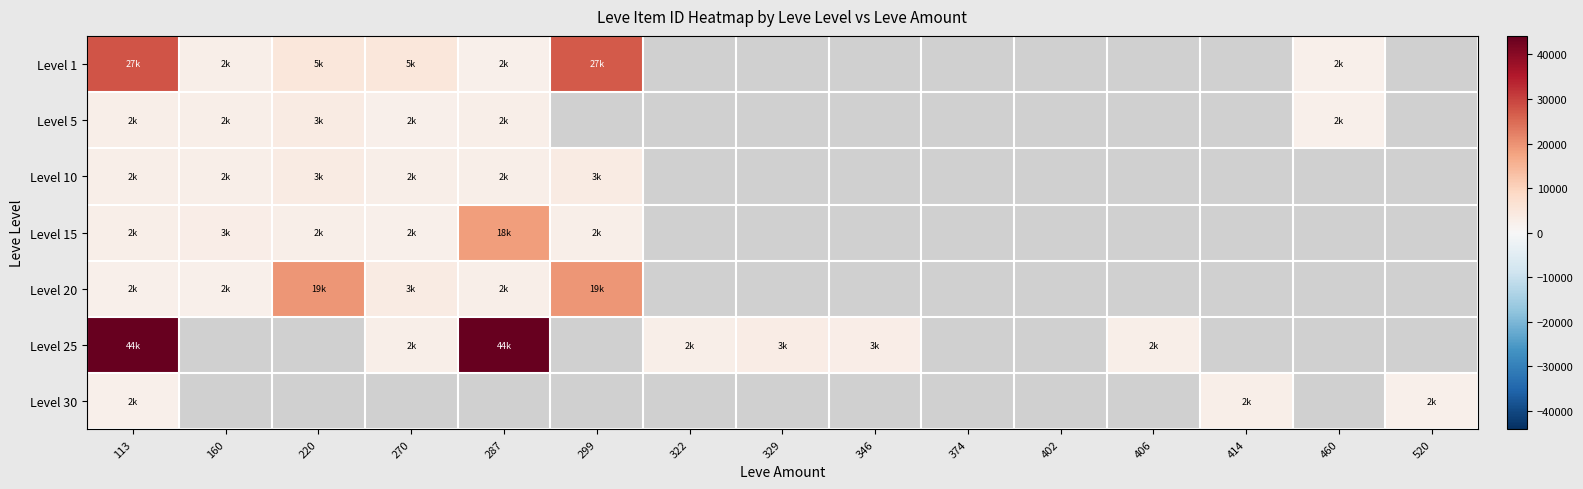

Which category has the highest value in the Level 20 series?

220